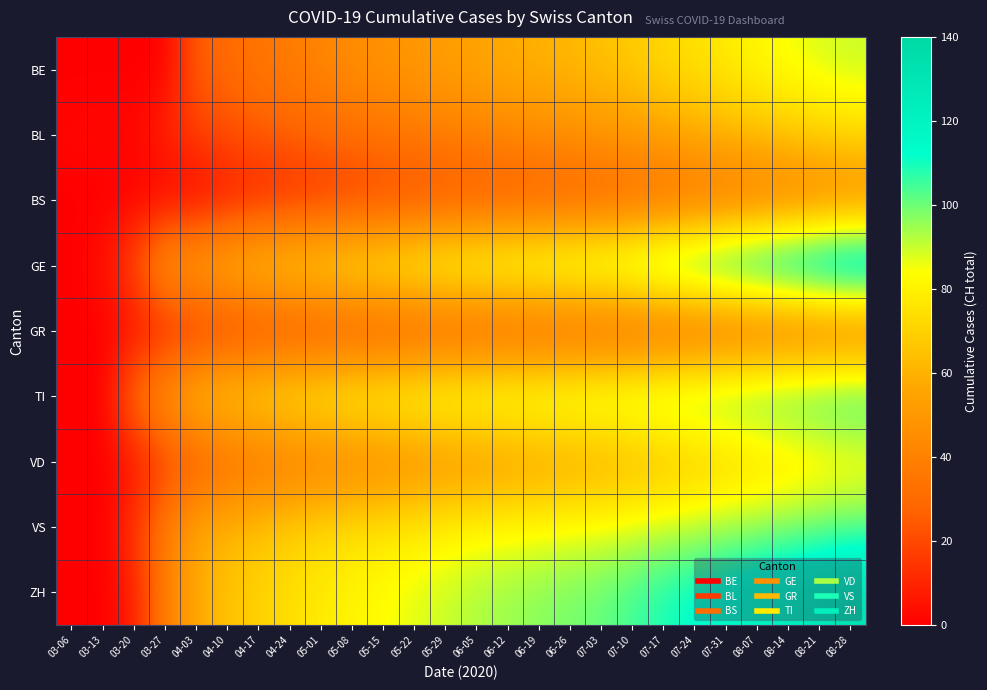

Reading left to right, what are all the values shown in this chart?

BE: 03-06=0	03-13=0	03-20=0	03-27=0	04-03=26	04-10=30	04-17=35	04-24=38	05-01=42	05-08=45	05-15=48	05-22=50	05-29=53	06-05=55	06-12=58	06-19=60	06-26=62	07-03=65	07-10=68	07-17=72	07-24=75	07-31=78	08-07=82	08-14=85	08-21=88	08-28=90
BL: 03-06=2	03-13=3	03-20=2	03-27=11	04-03=18	04-10=22	04-17=25	04-24=27	05-01=30	05-08=32	05-15=35	05-22=37	05-29=39	06-05=41	06-12=43	06-19=45	06-26=47	07-03=49	07-10=52	07-17=55	07-24=58	07-31=61	08-07=64	08-14=67	08-21=70	08-28=73
BS: 03-06=0	03-13=0	03-20=0	03-27=0	04-03=0	04-10=5	04-17=8	04-24=10	05-01=12	05-08=14	05-15=16	05-22=18	05-29=20	06-05=21	06-12=22	06-19=23	06-26=24	07-03=25	07-10=27	07-17=29	07-24=31	07-31=33	08-07=35	08-14=37	08-21=39	08-28=41
GE: 03-06=0	03-13=5	03-20=21	03-27=54	04-03=58	04-10=65	04-17=70	04-24=74	05-01=78	05-08=81	05-15=84	05-22=87	05-29=90	06-05=92	06-12=94	06-19=96	06-26=98	07-03=100	07-10=105	07-17=110	07-24=115	07-31=120	08-07=125	08-14=130	08-21=135	08-28=140
GR: 03-06=0	03-13=0	03-20=3	03-27=7	04-03=10	04-10=13	04-17=15	04-24=17	05-01=18	05-08=19	05-15=20	05-22=21	05-29=22	06-05=22	06-12=23	06-19=23	06-26=24	07-03=24	07-10=25	07-17=26	07-24=27	07-31=28	08-07=29	08-14=30	08-21=31	08-28=32
TI: 03-06=0	03-13=0	03-20=34	03-27=51	04-03=67	04-10=72	04-17=76	04-24=79	05-01=82	05-08=84	05-15=86	05-22=88	05-29=90	06-05=91	06-12=92	06-19=93	06-26=94	07-03=95	07-10=97	07-17=99	07-24=101	07-31=103	08-07=105	08-14=107	08-21=109	08-28=111
VD: 03-06=0	03-13=0	03-20=5	03-27=16	04-03=23	04-10=28	04-17=32	04-24=35	05-01=38	05-08=40	05-15=42	05-22=44	05-29=46	06-05=48	06-12=50	06-19=52	06-26=54	07-03=56	07-10=59	07-17=62	07-24=65	07-31=68	08-07=71	08-14=74	08-21=77	08-28=80
VS: 03-06=0	03-13=0	03-20=15	03-27=38	04-03=57	04-10=62	04-17=66	04-24=69	05-01=72	05-08=74	05-15=76	05-22=78	05-29=80	06-05=82	06-12=83	06-19=84	06-26=85	07-03=86	07-10=88	07-17=90	07-24=92	07-31=94	08-07=96	08-14=98	08-21=100	08-28=102
ZH: 03-06=0	03-13=0	03-20=8	03-27=38	04-03=57	04-10=65	04-17=70	04-24=74	05-01=78	05-08=81	05-15=84	05-22=87	05-29=90	06-05=93	06-12=95	06-19=97	06-26=99	07-03=101	07-10=105	07-17=109	07-24=113	07-31=117	08-07=121	08-14=125	08-21=129	08-28=133